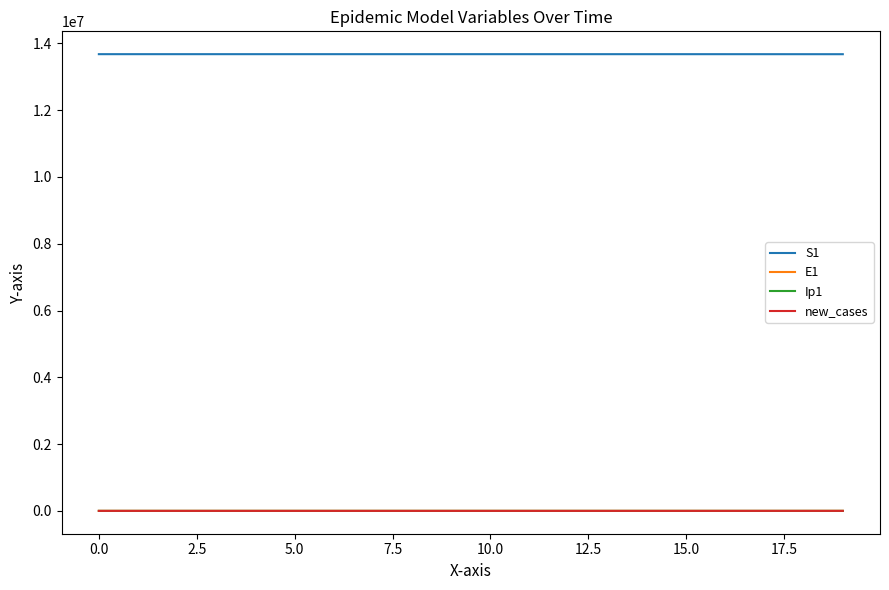

What is the maximum value for S1?

13678500.0